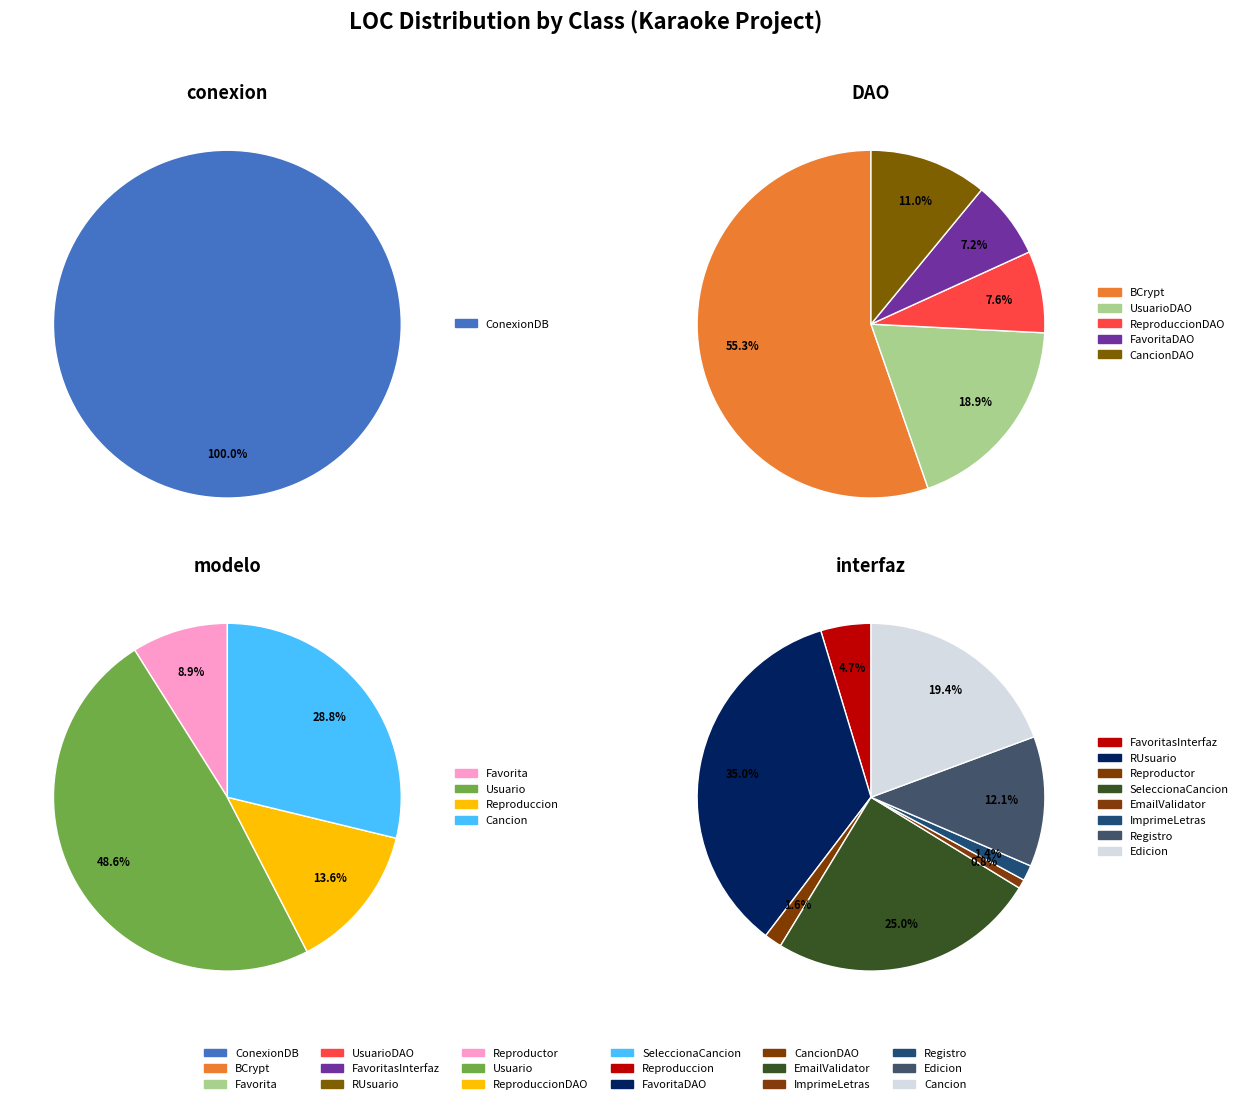

Which slice is the smallest?

EmailValidator